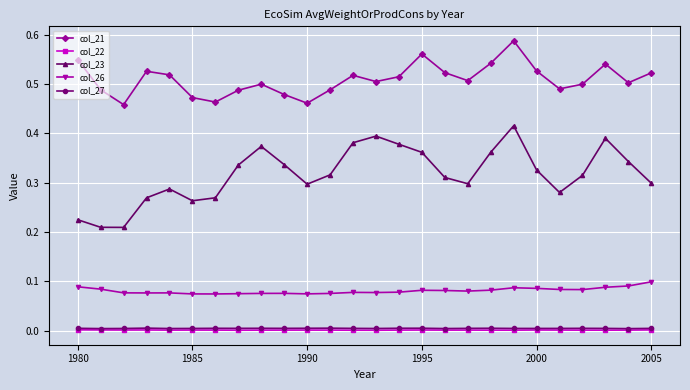

Which series has the widest spread of values?

col_23